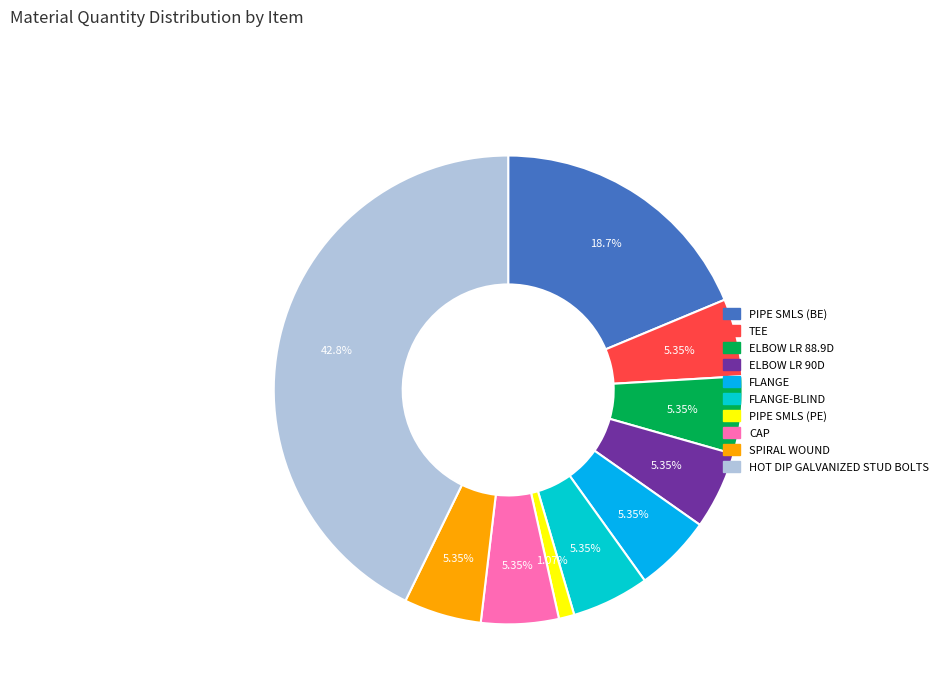

To the nearest percent, what is the average slice percentage?

10%